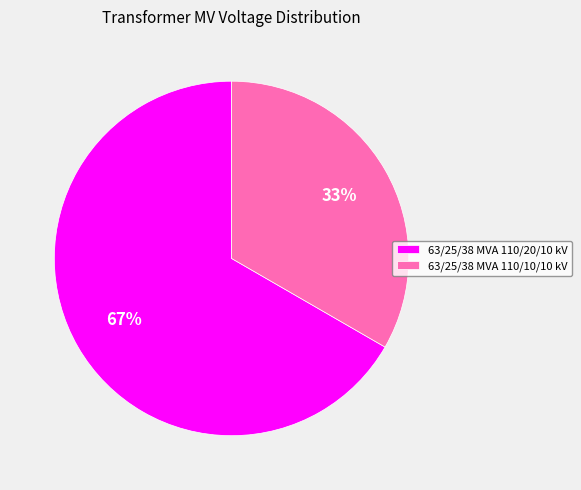

Do 63/25/38 MVA 110/20/10 kV and 63/25/38 MVA 110/10/10 kV together represent more than half of the pie?

Yes